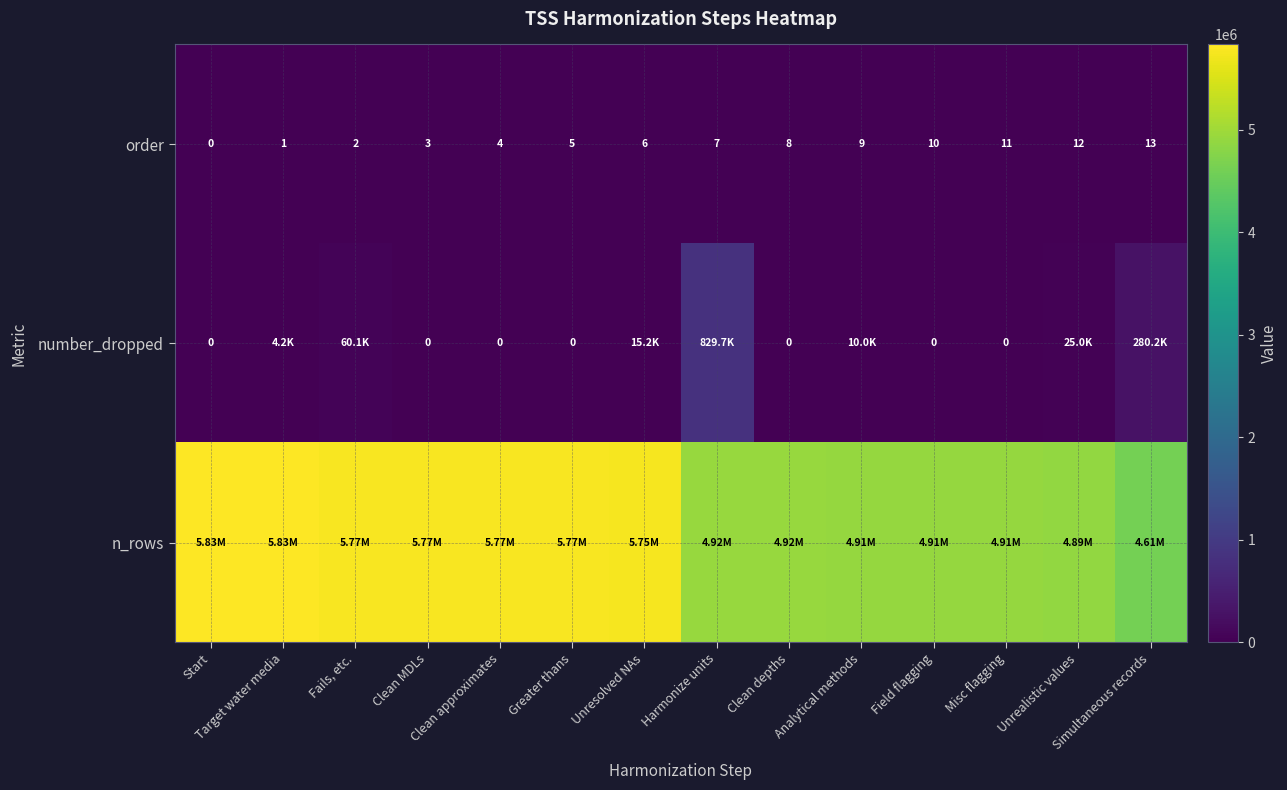

What is the difference between the maximum and second lowest values in the order series?

12